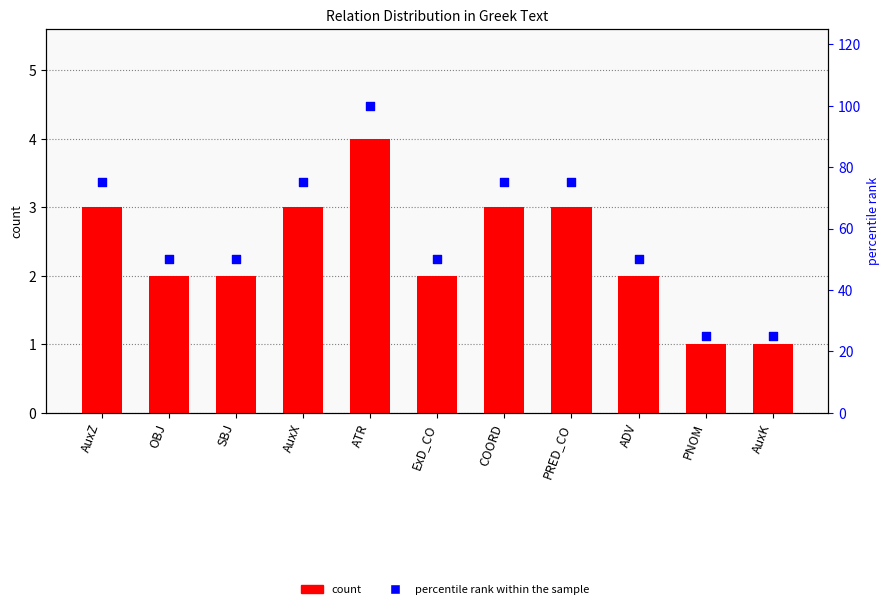

Is the value of count at OBJ greater than the value of percentile rank within the sample at ADV?

No